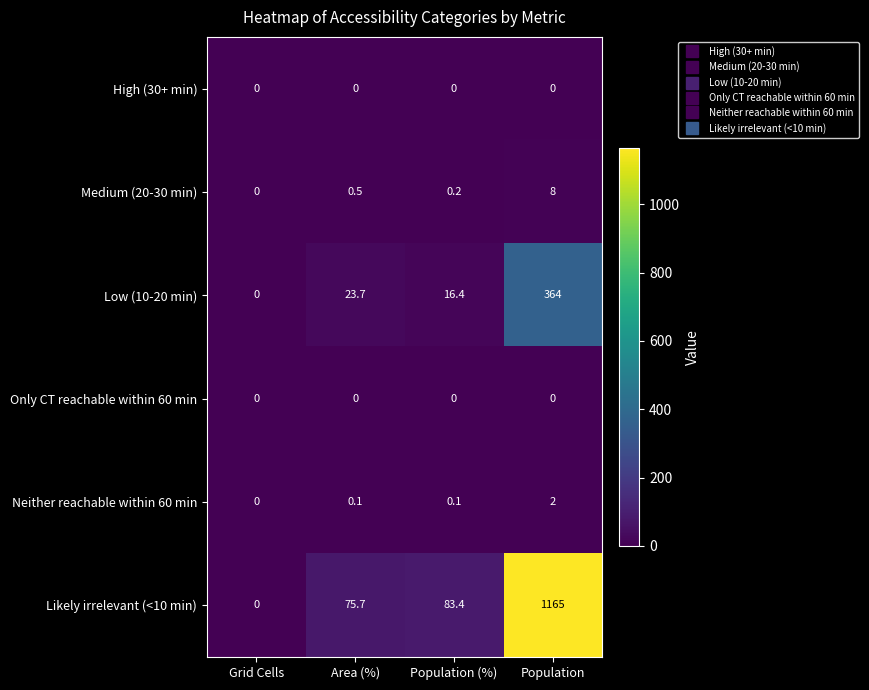

What is the sum of all Medium (20-30 min) values?

8.7